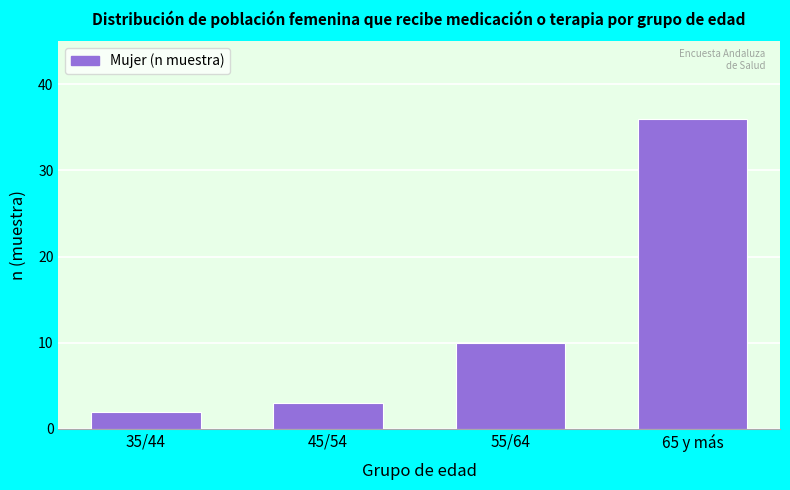

Reading left to right, extract all data points from this chart.

2	3	10	36